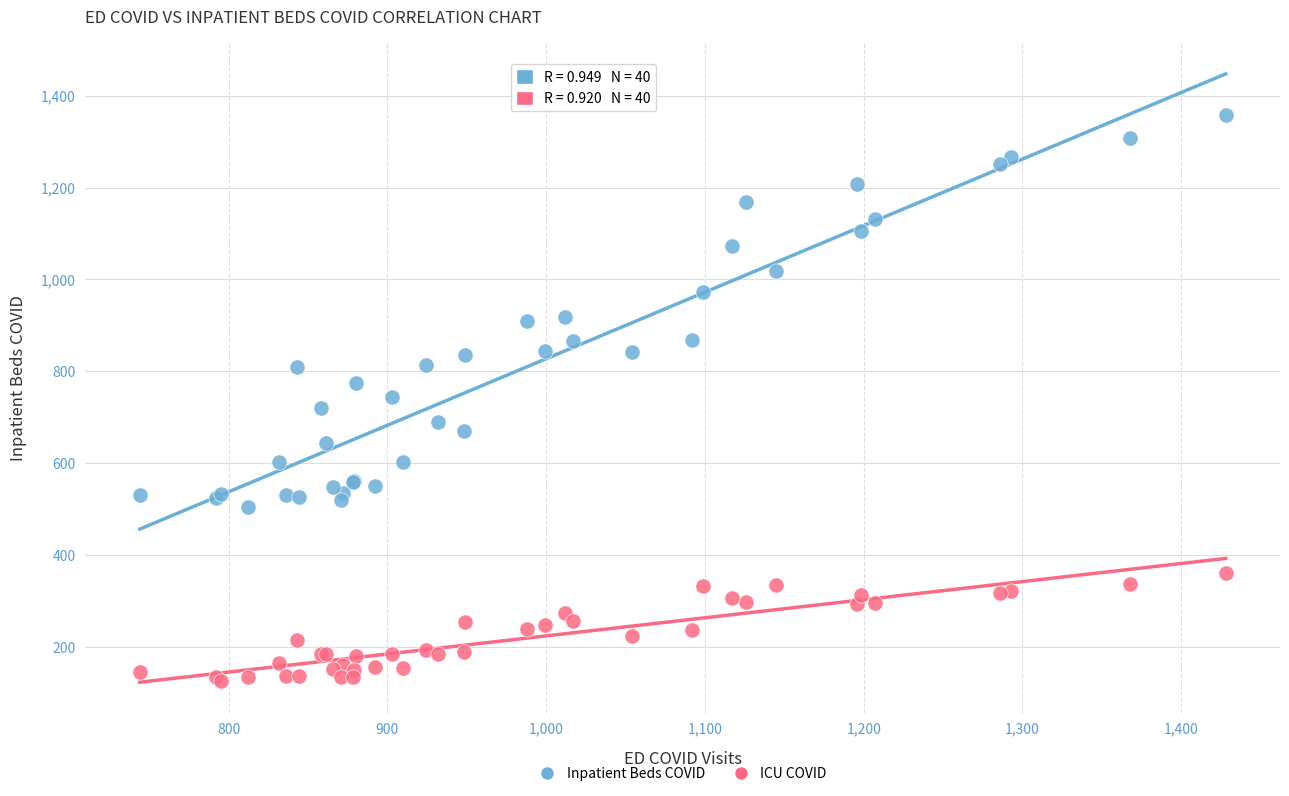

Which series reaches the minimum Y coordinate?

ICU COVID